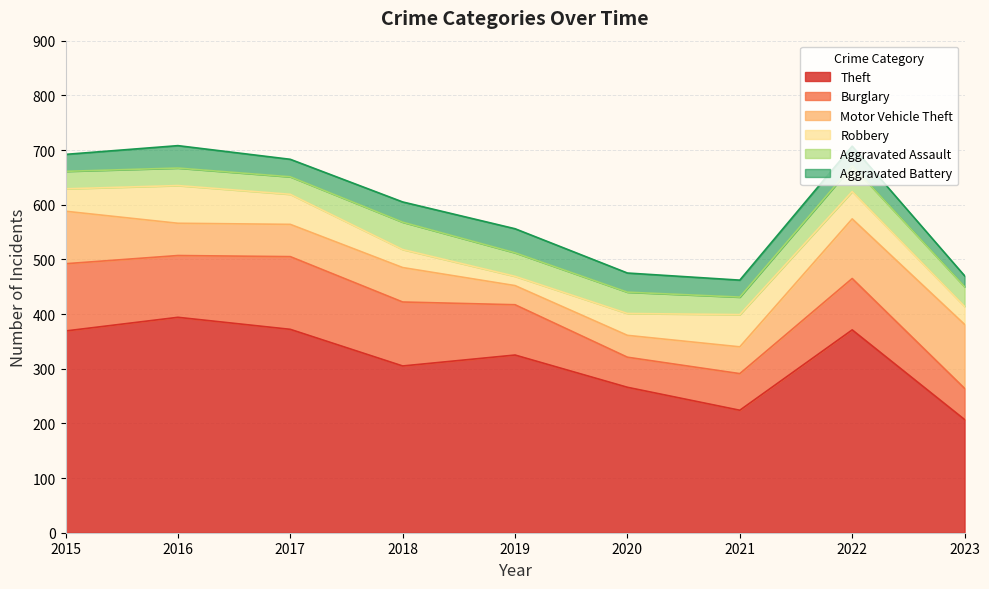

Which series has the largest total across all categories?

Theft